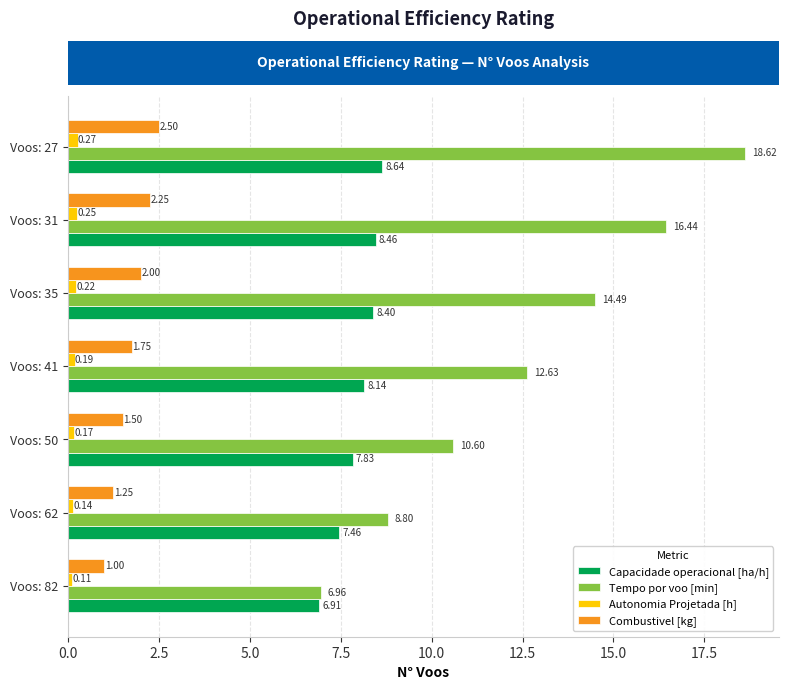

Which series has the widest spread of values?

Tempo por voo [min]